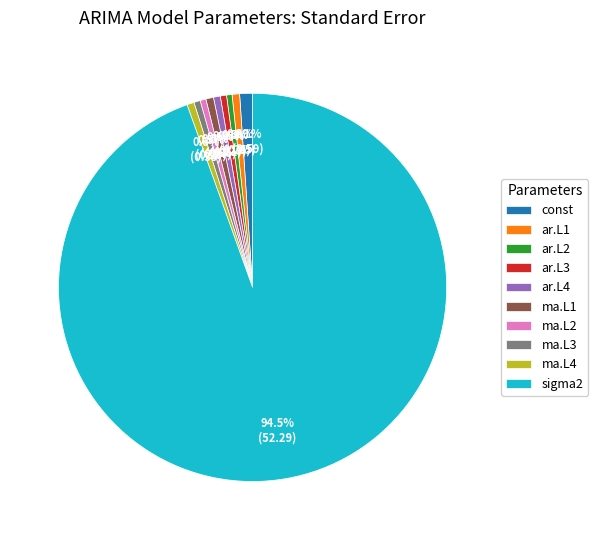

What portion of the pie excludes ma.L1?

99.4%